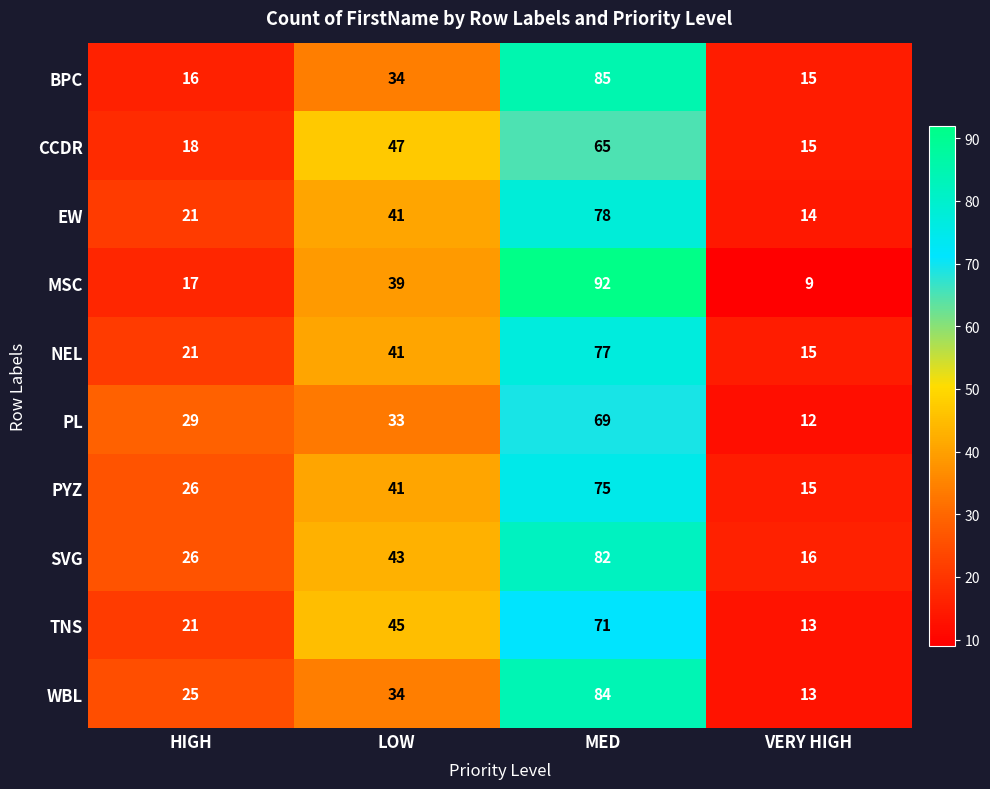

Count the number of categories in the chart.

4